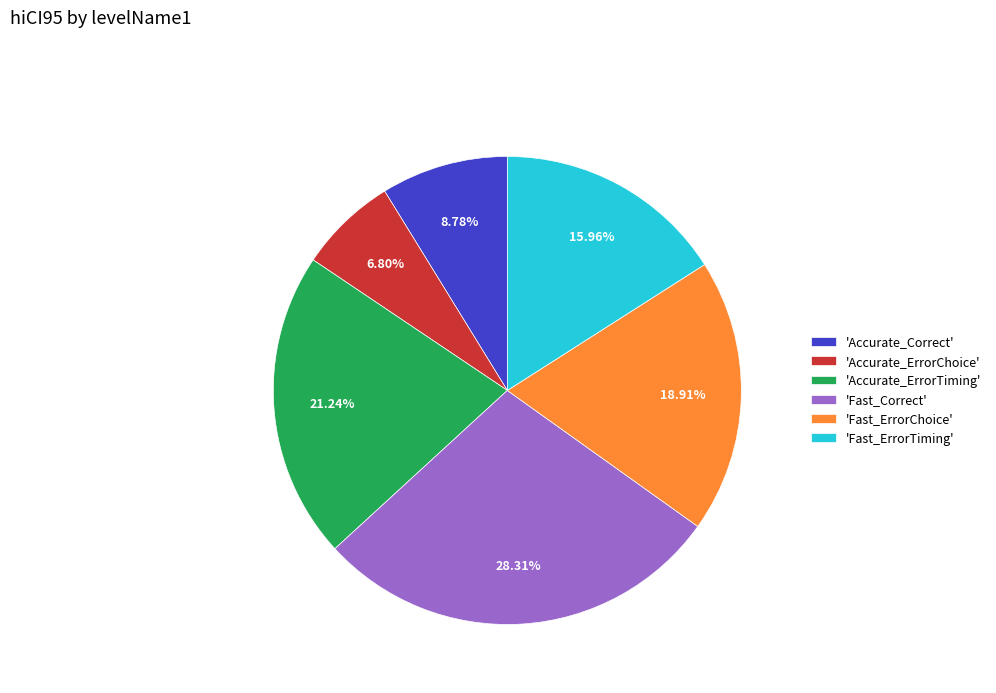

Which has a higher value, 'Accurate_ErrorTiming' or 'Fast_Correct'?

'Fast_Correct'